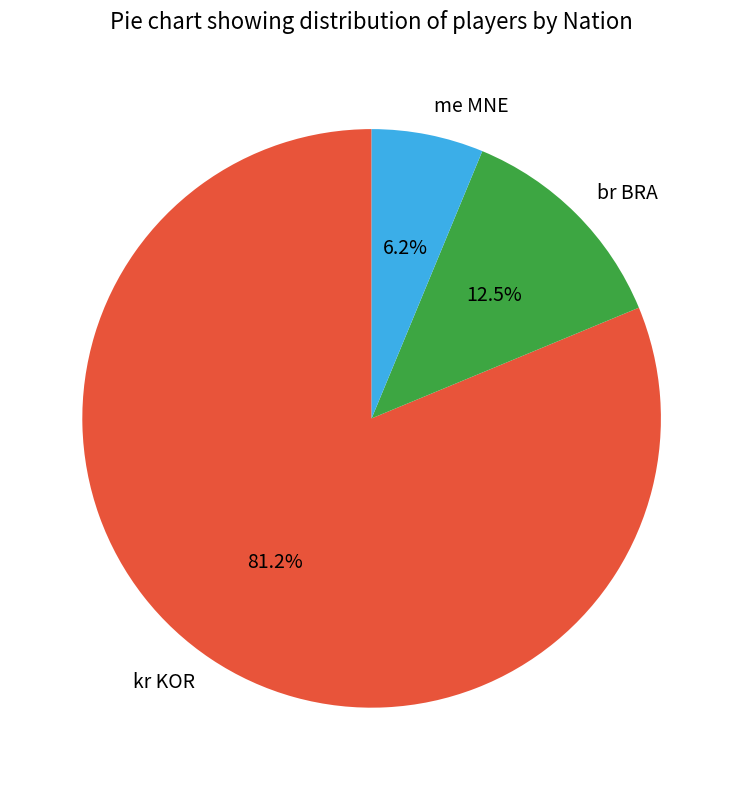

Rank the categories by value from lowest to highest.

me MNE, br BRA, kr KOR